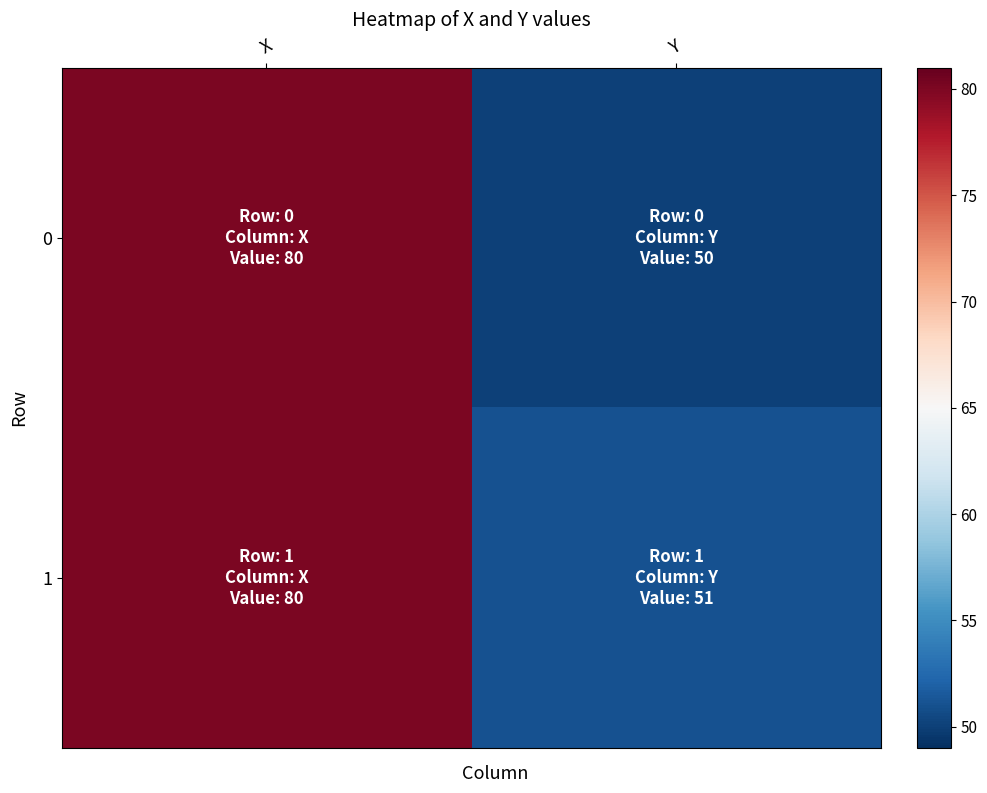

Rank the series by their maximum value, from lowest to highest.

0, 1